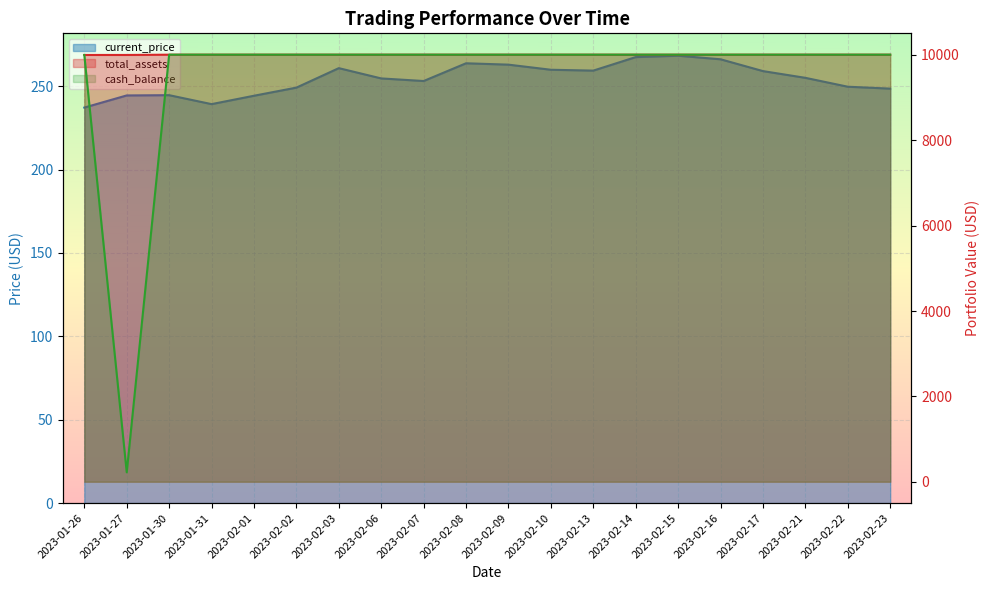

What is the difference between the maximum and minimum values in the current_price series?

31.1